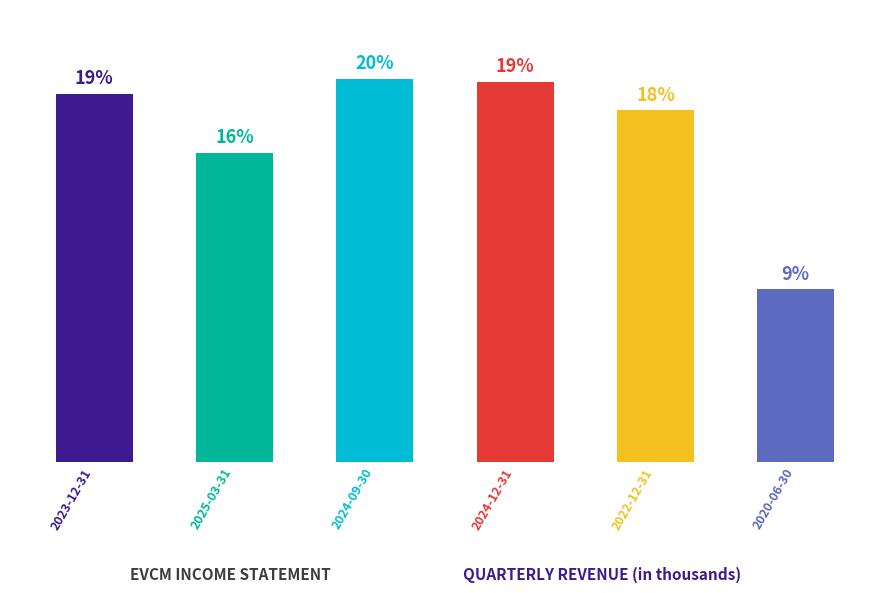

What is the smallest value displayed?

79300